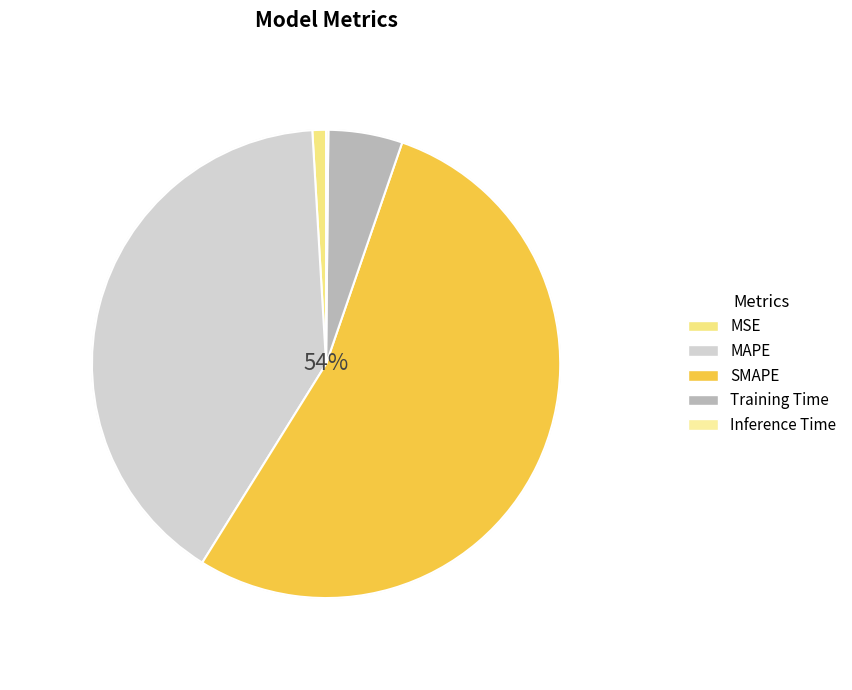

What is the largest slice in the pie chart?

SMAPE